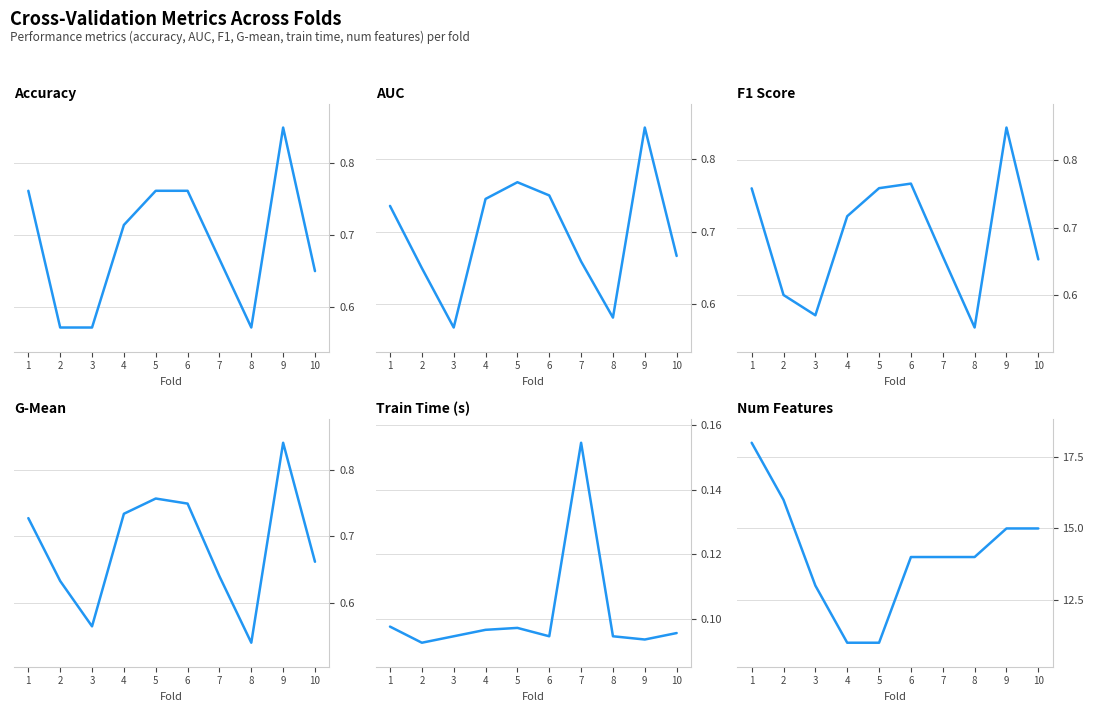

What is the average value of the f1_score series?

0.7